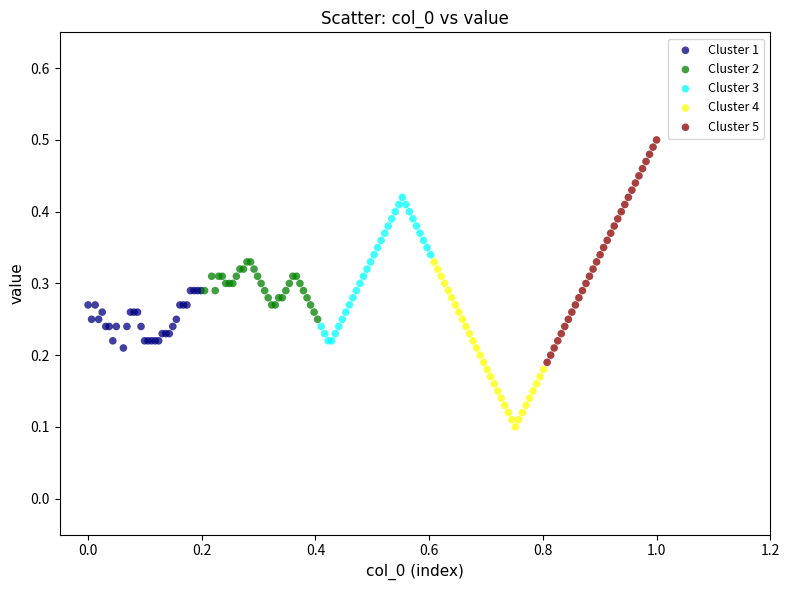

Which series reaches the minimum Y coordinate?

Cluster 4